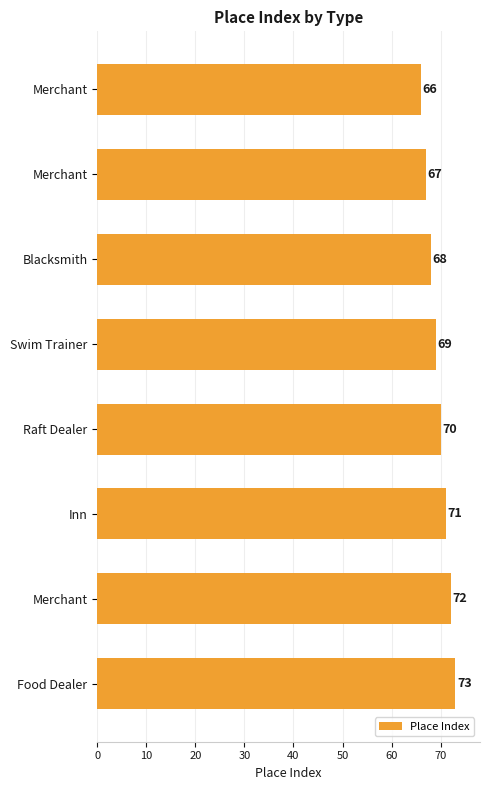

How many values are below 70?

4